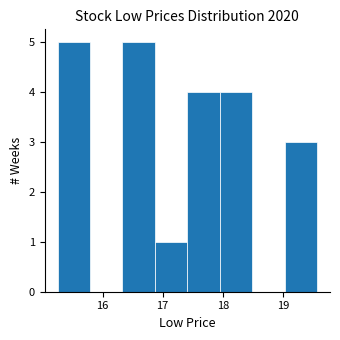

Reading left to right, transcribe this chart: for each bar, give the range it covers on the x-axis and its height. Neither the bar edges nor the heights are printed on the chart, so give them approximately, as read against the axes.

15.25 to 15.79: 5
15.79 to 16.33: 0
16.33 to 16.87: 5
16.87 to 17.41: 1
17.41 to 17.95: 4
17.95 to 18.49: 4
18.49 to 19.03: 0
19.03 to 19.57: 3